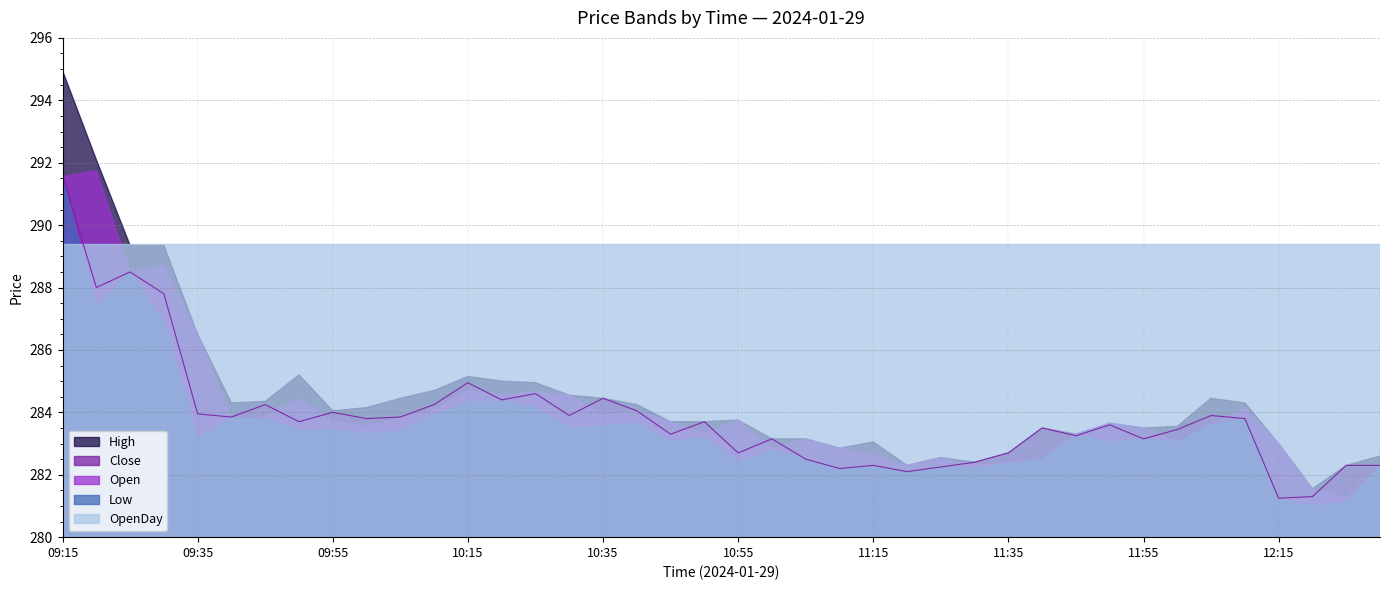

How many times do OpenDay and High cross each other?

1